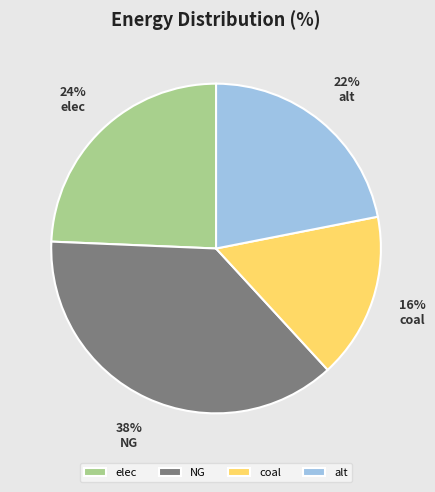

Which slice is the smallest?

coal